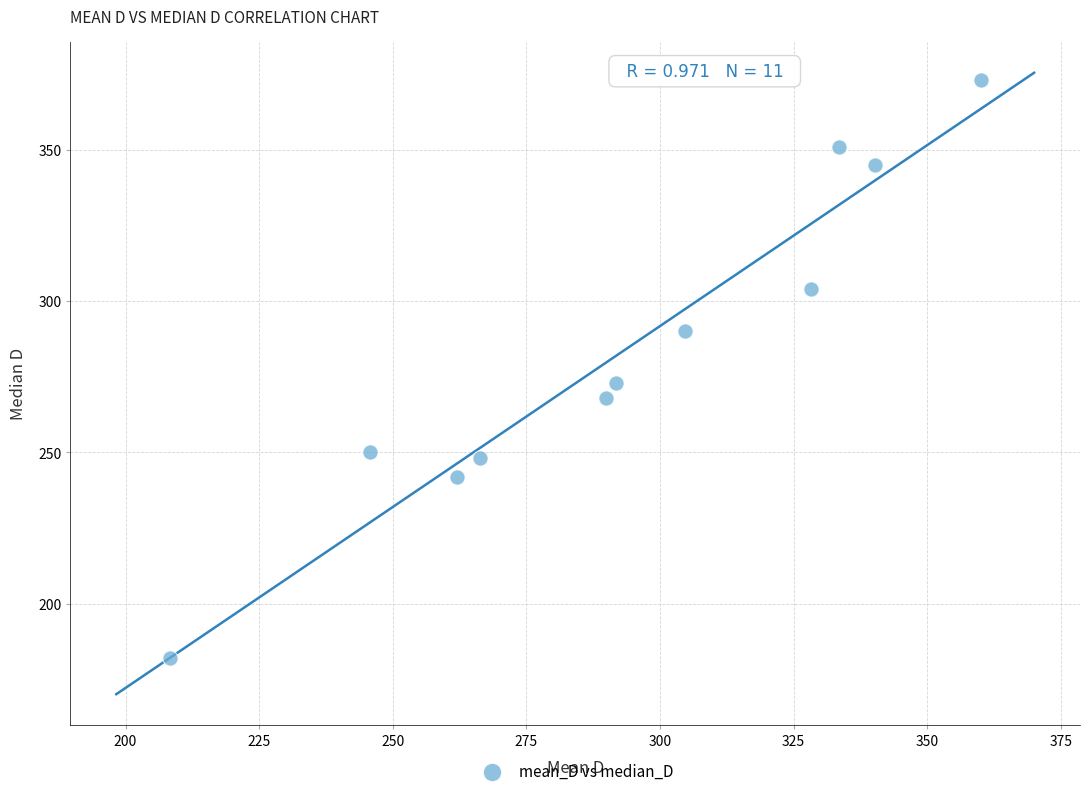

What Y value in the scatter plot is closest to 277?

273